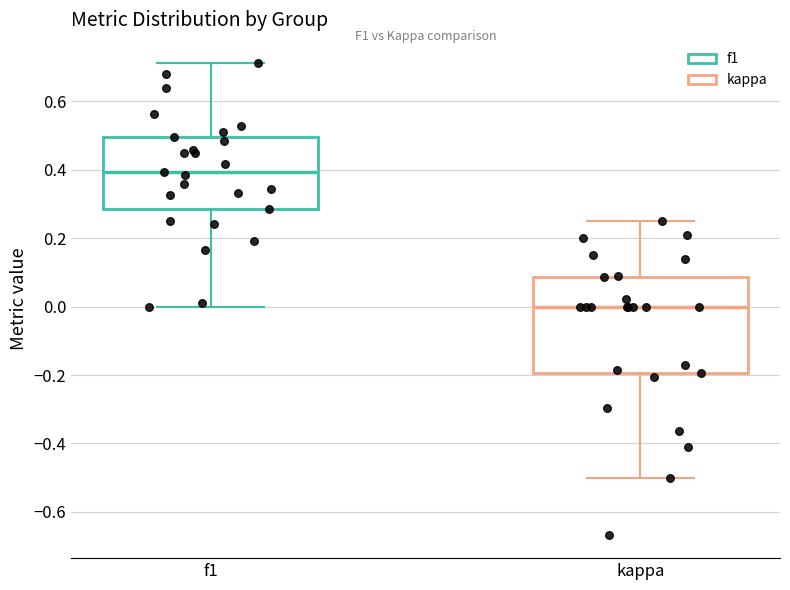

Which box has the highest median line?

f1